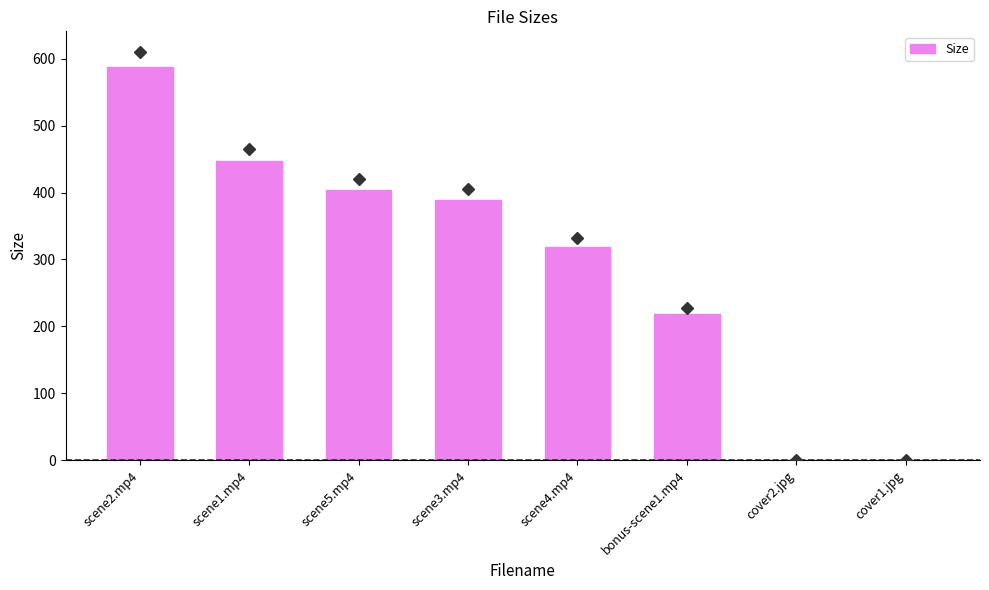

Count the number of categories in the chart.

8